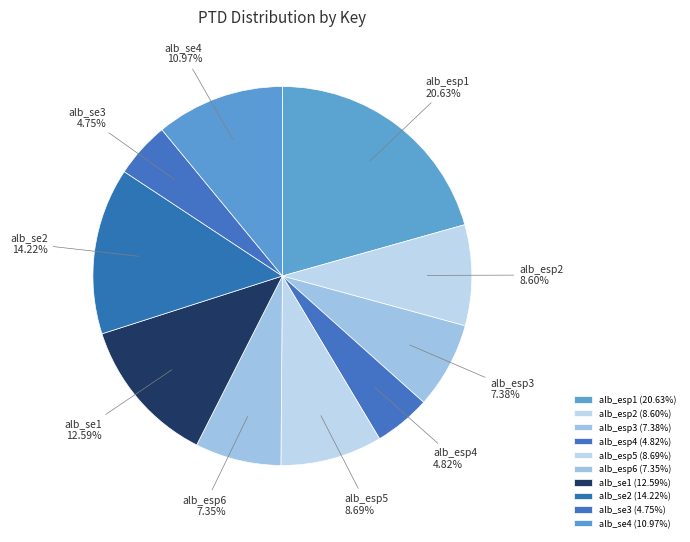

What is the ratio of the value at alb_esp3 to the value at alb_esp2?

0.9